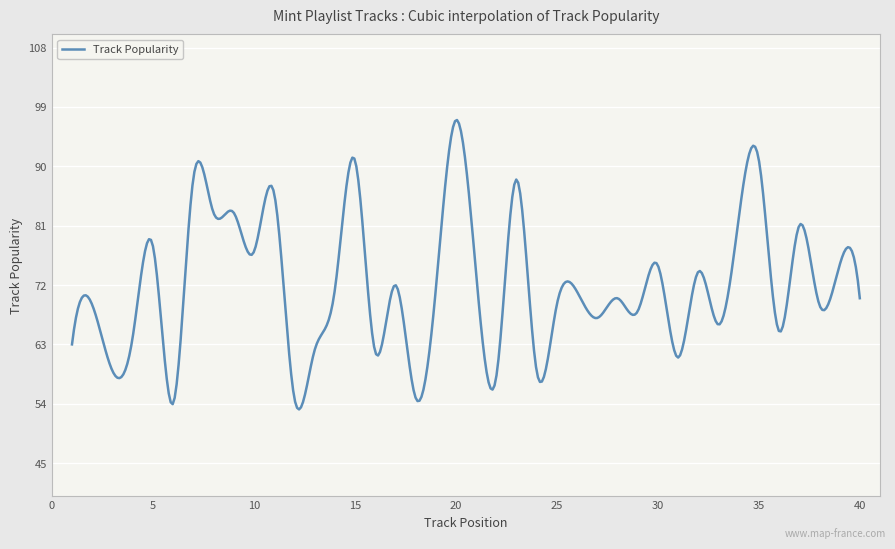

What is the maximum value shown in the chart?

97.0